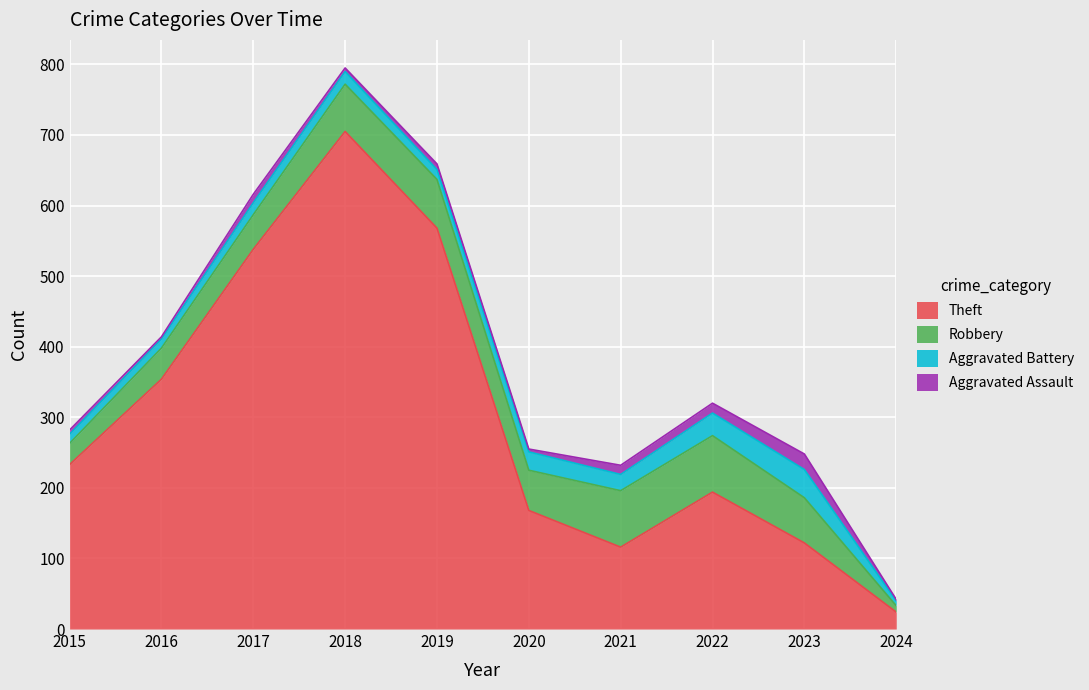

The value of Theft at 2021 is 39. True or false?

False